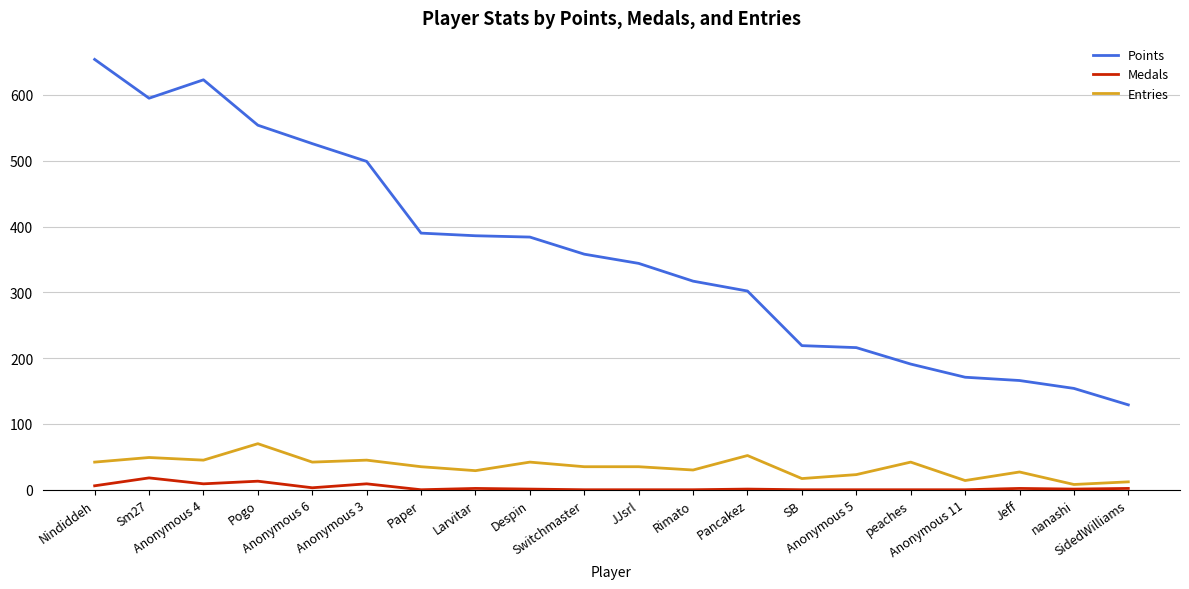

At which label does Medals first exceed 1?

Nindiddeh